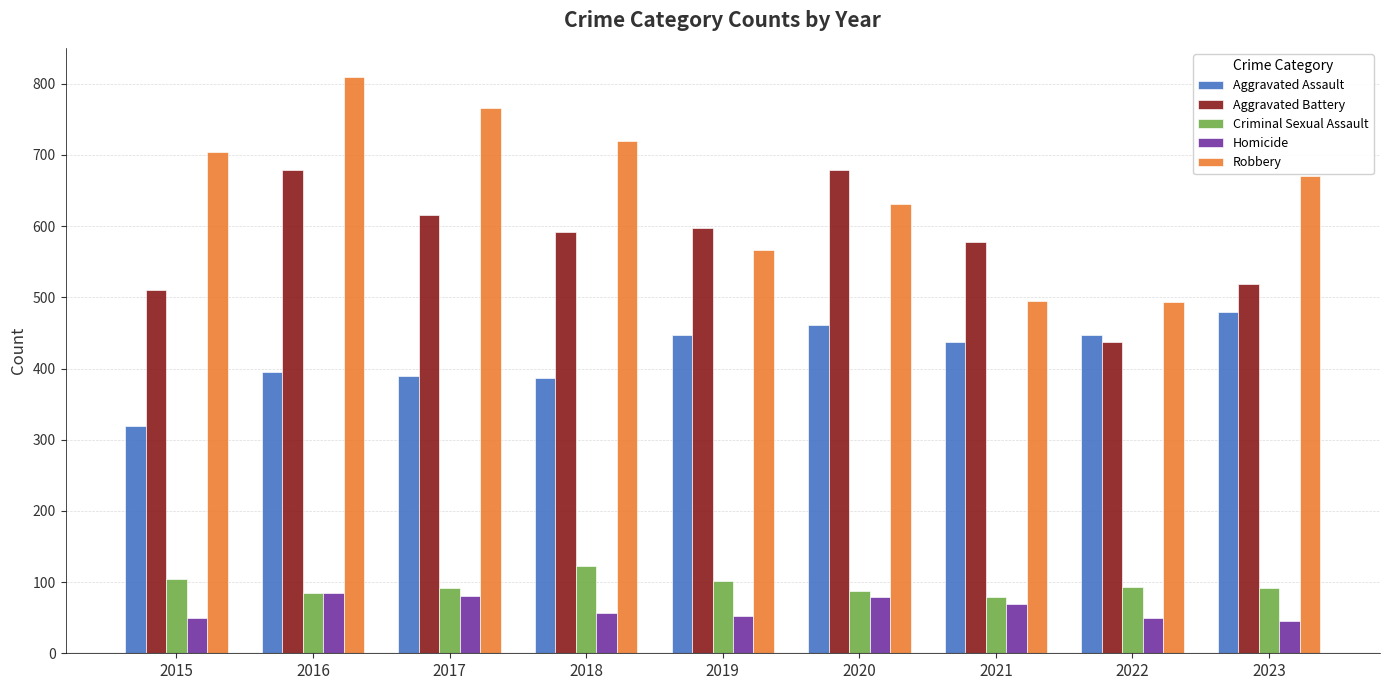

Which label corresponds to the largest value in the chart?

2016